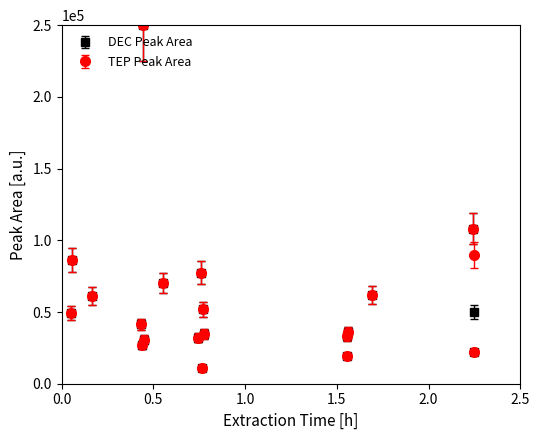

At how many categories does at least one series exceed 57355?

8